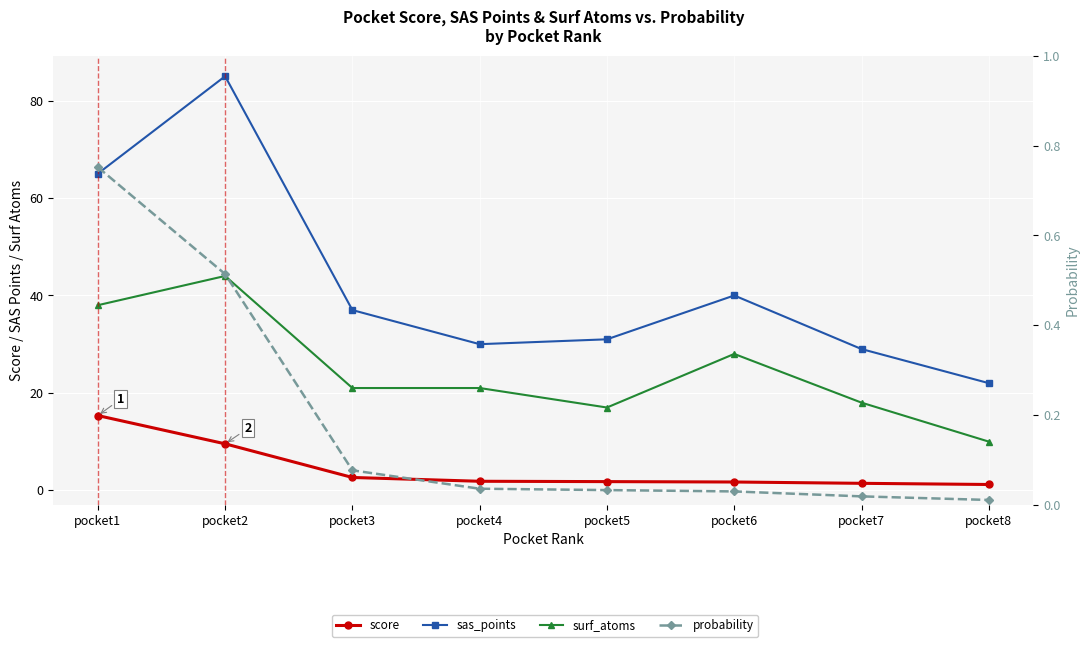

True or false: probability has a value of 0.0 at pocket5.

False